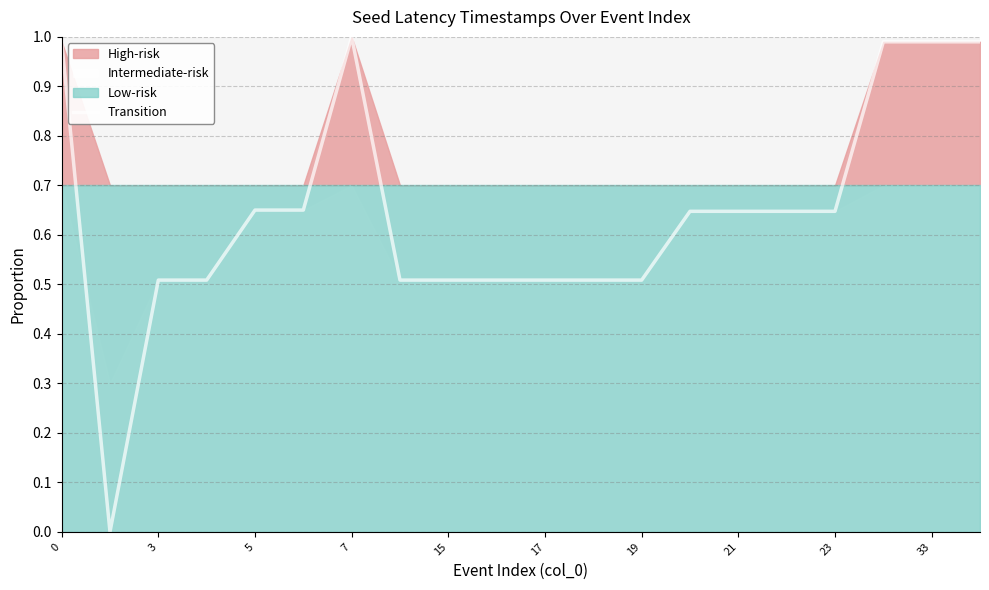

What is the maximum value shown in the chart?

1.0